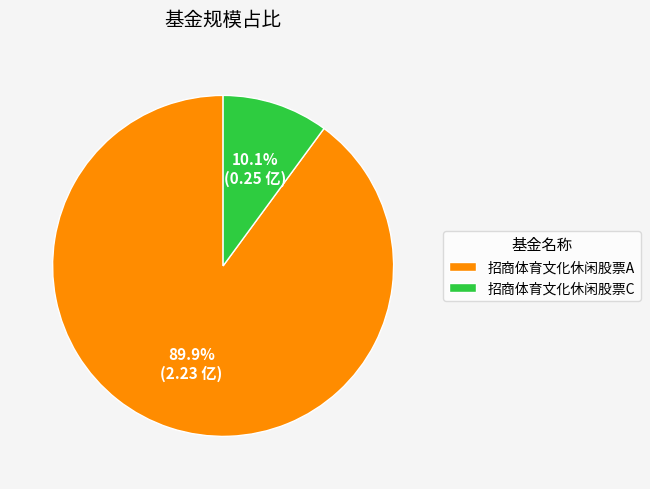

To the nearest percent, what is the difference between the 招商体育文化休闲股票A and 招商体育文化休闲股票C slice percentages?

80%